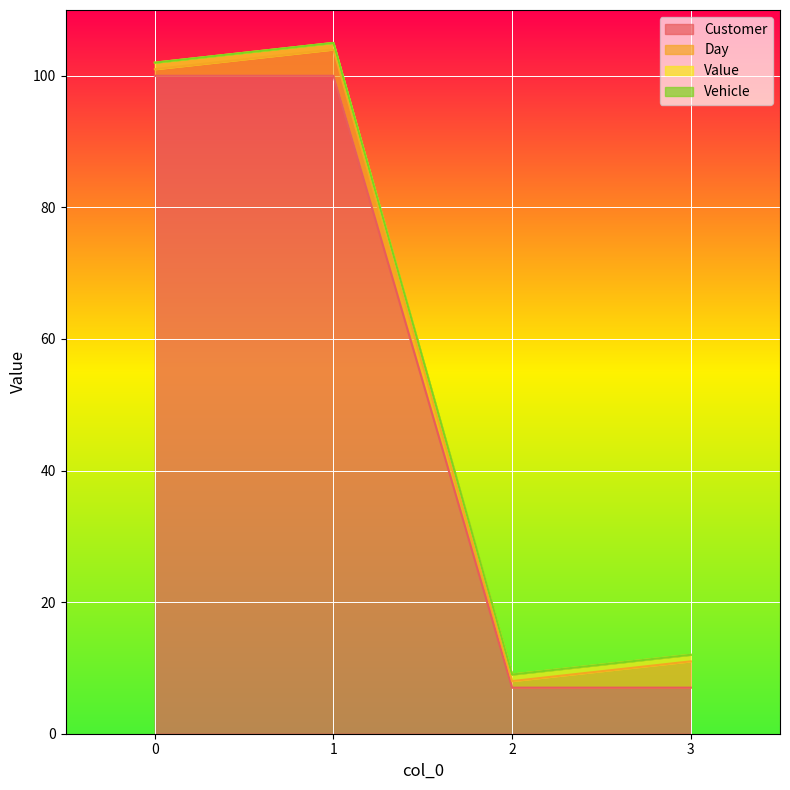

True or false: Day and Vehicle cross at least once.

False